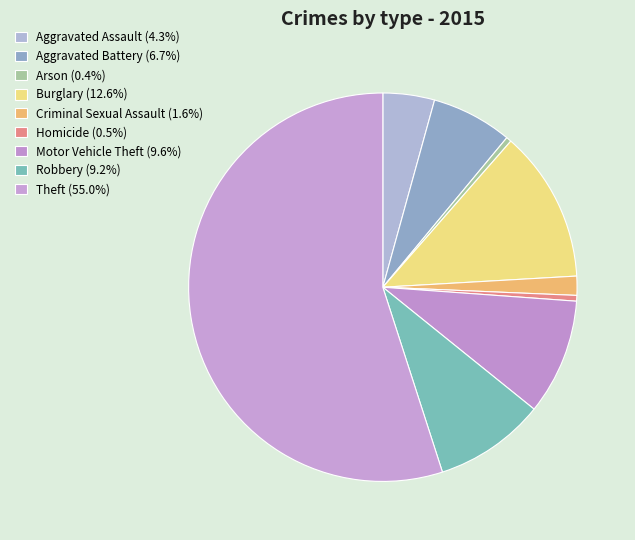

To the nearest percent, what is the average slice percentage?

11%